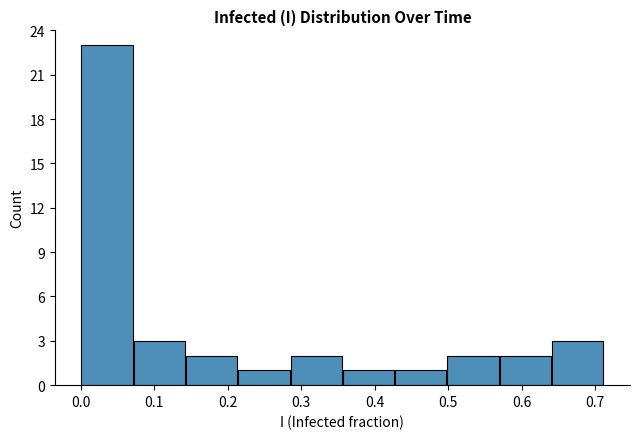

Over which range of the x-axis is the bar tallest?

0.00 to 0.07